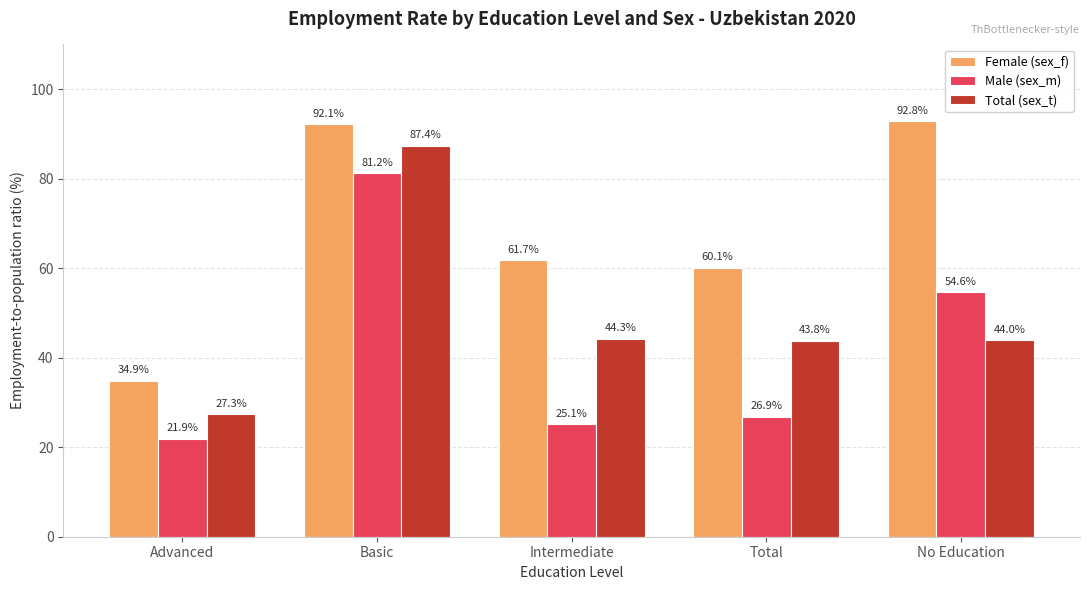

At which label does Female (sex_f) reach its peak?

No Education